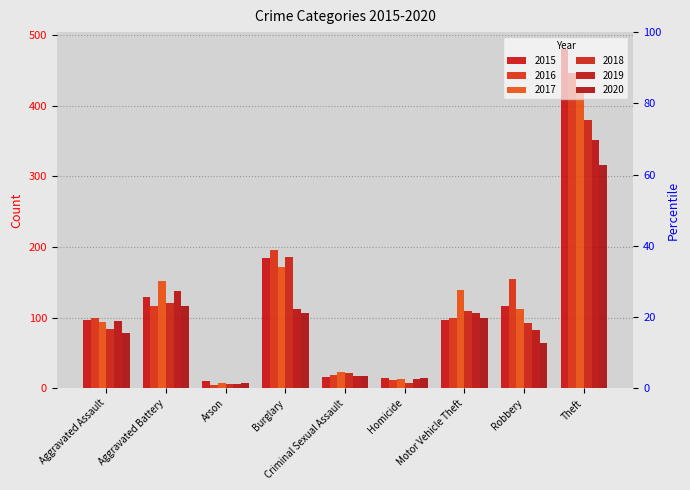

What is the spread (max minus min) of values at Burglary?

89